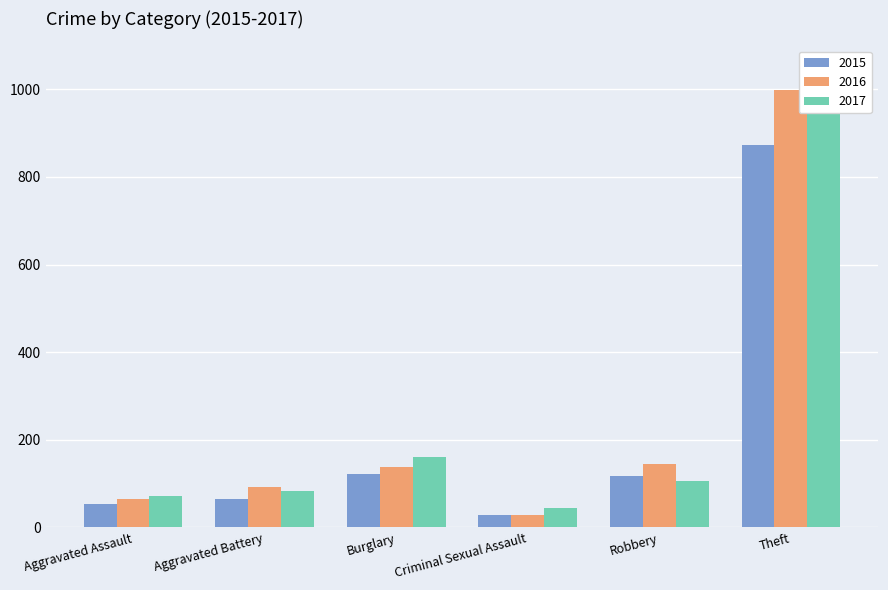

What is the label of the 5th bar from the left?

Robbery